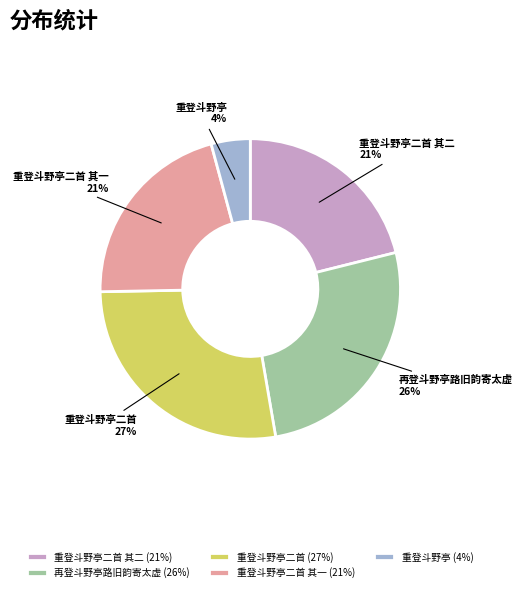

True or false: 重登斗野亭二首 (27%) accounts for 13% of the total.

False